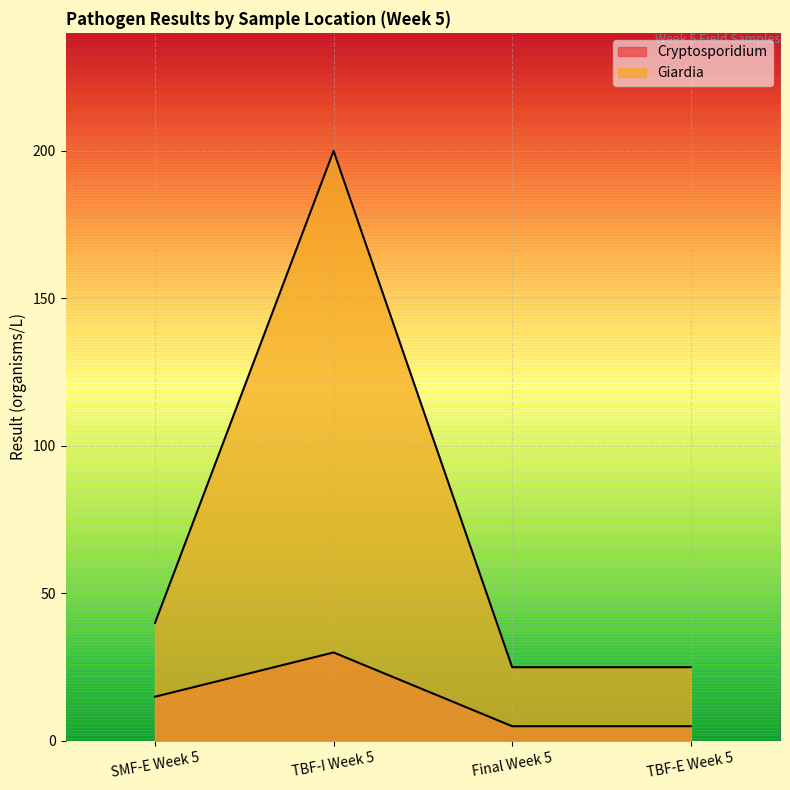

What is the highest value of the Cryptosporidium series?

30